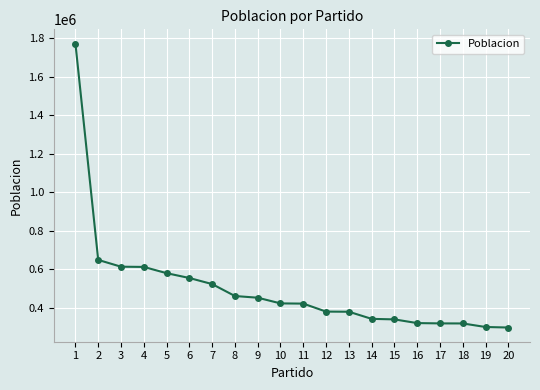

Is this an area chart (filled region under the line)?

No